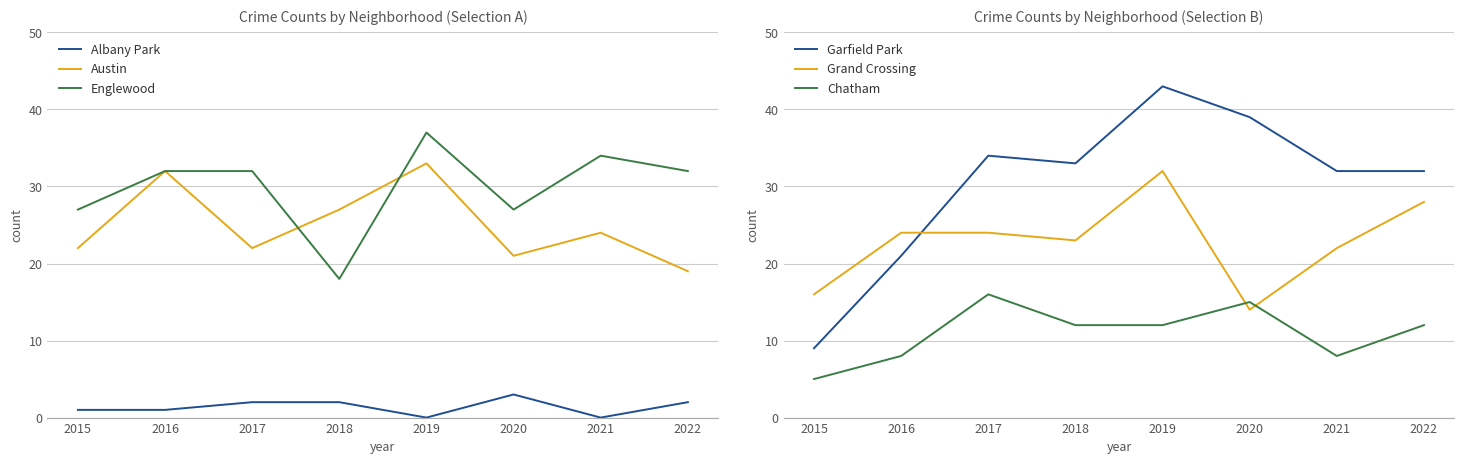

What is the value of the Albany Park point at the 6th from the left?

3